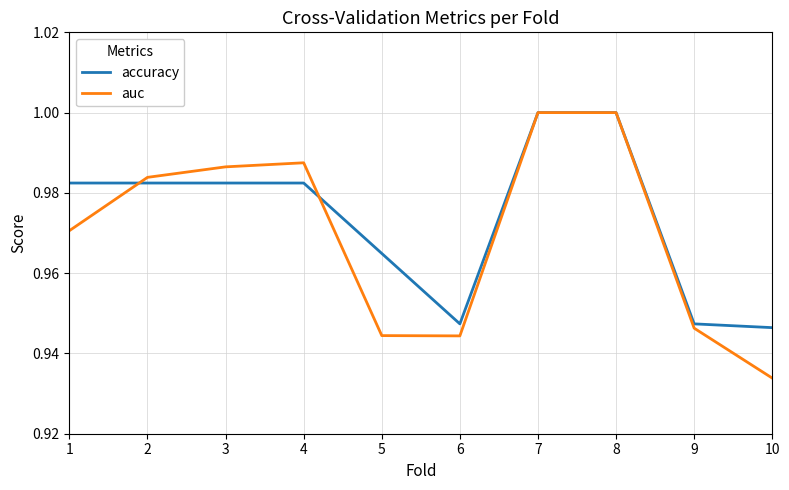

What are all the series names shown in the legend?

accuracy, auc